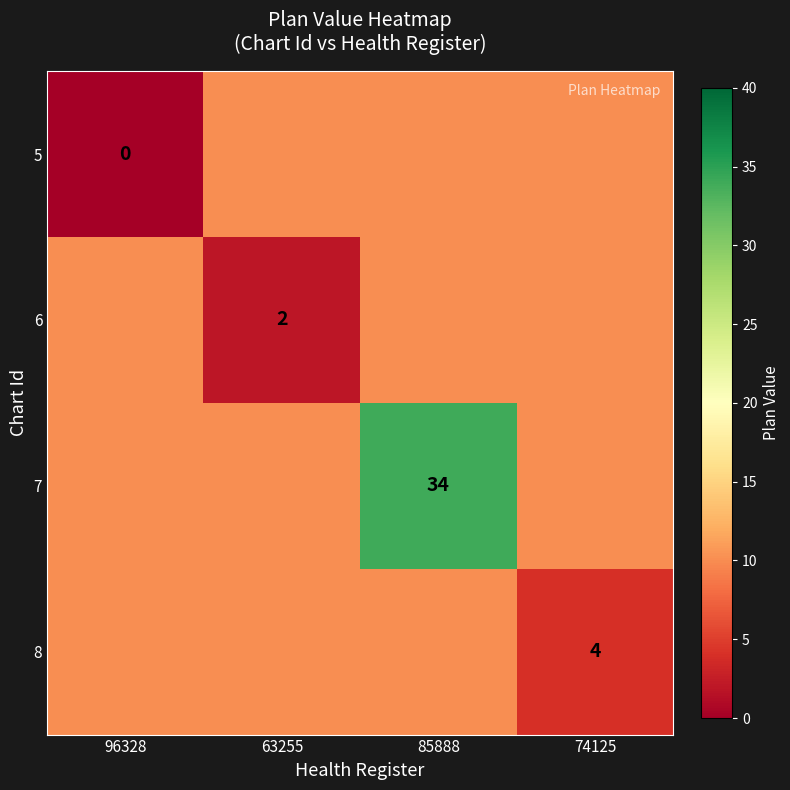

Read the 6 value at 96328.

10